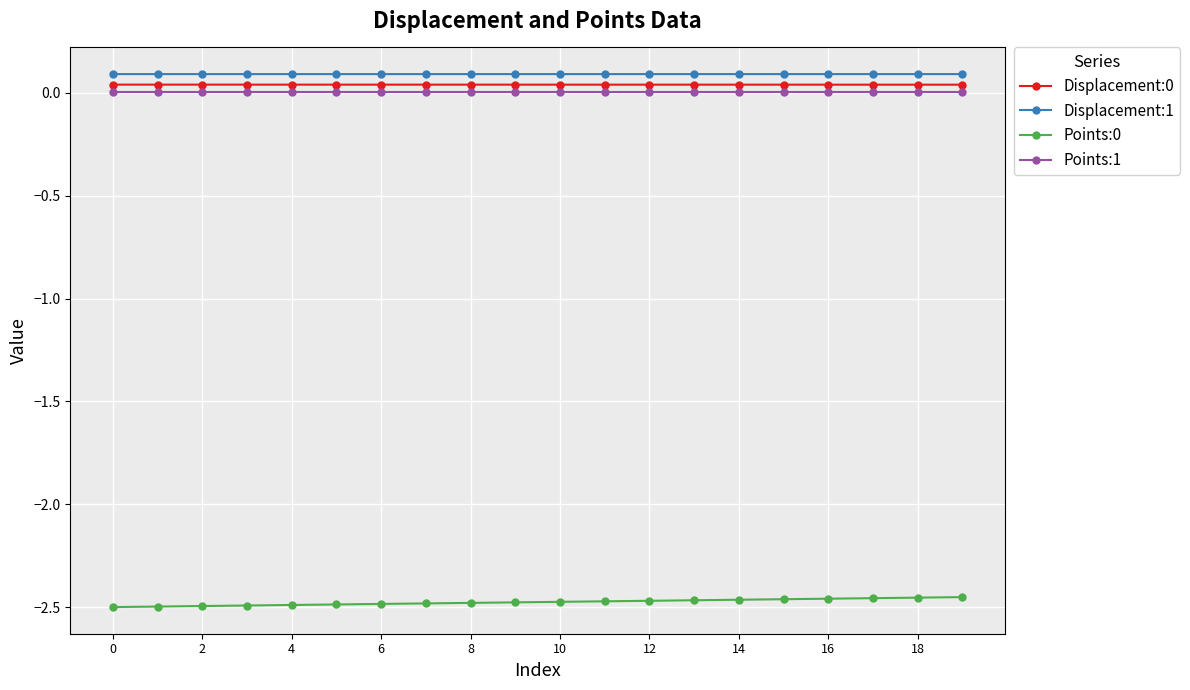

True or false: Displacement:0 and Points:1 cross at least once.

False